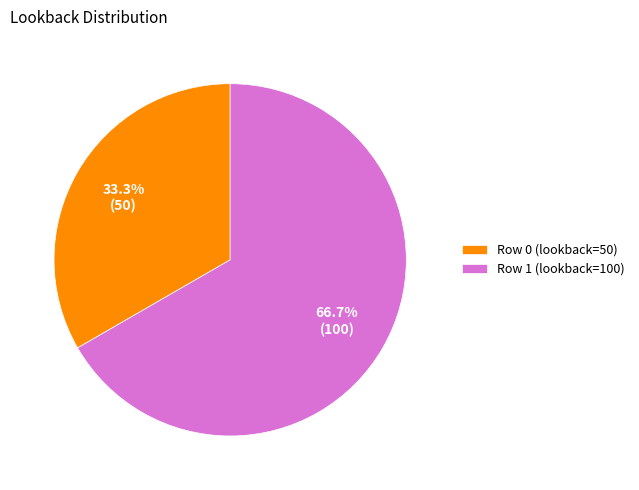

What is the total percentage of Row 1 (lookback=100) and Row 0 (lookback=50)?

100.0%